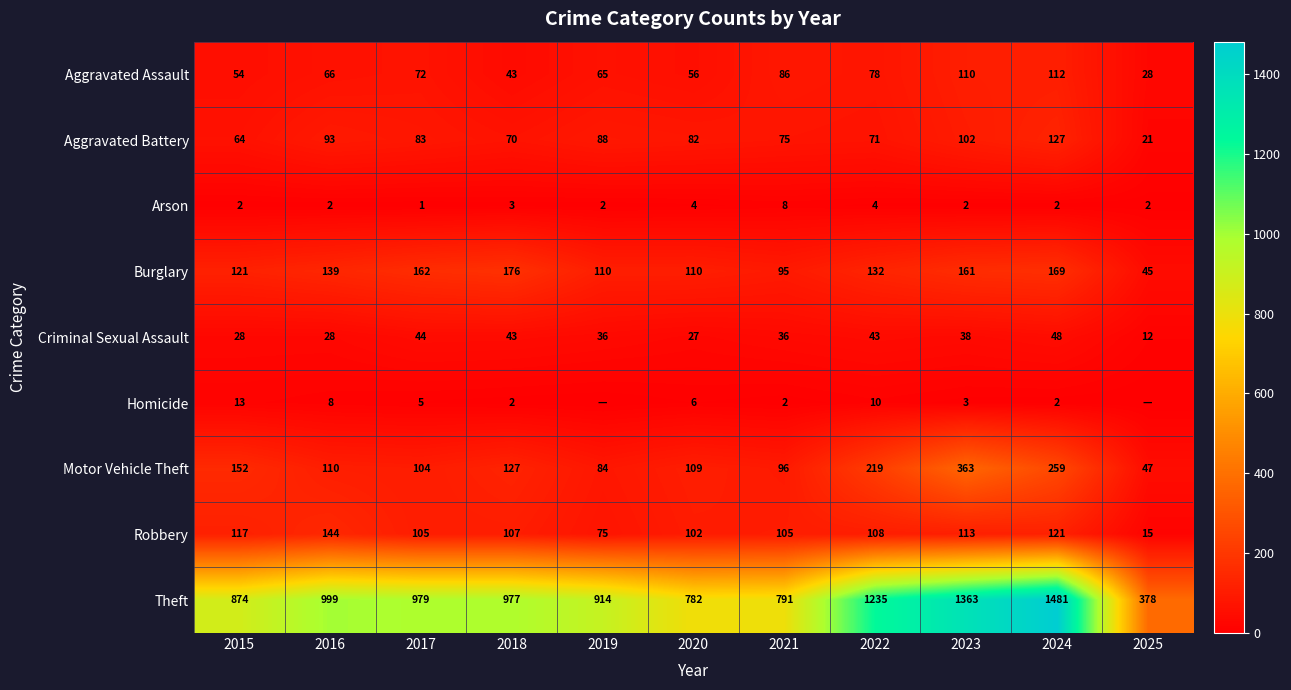

What is the total value across all series at 2023?

2255